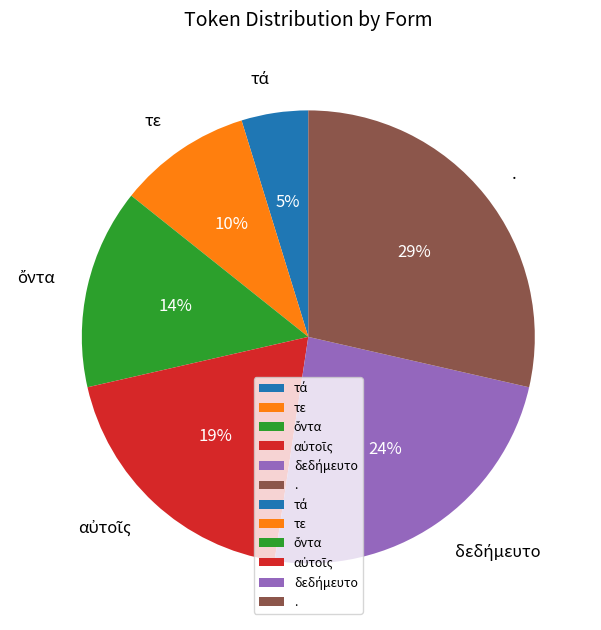

To the nearest percent, what portion does τε represent?

10%